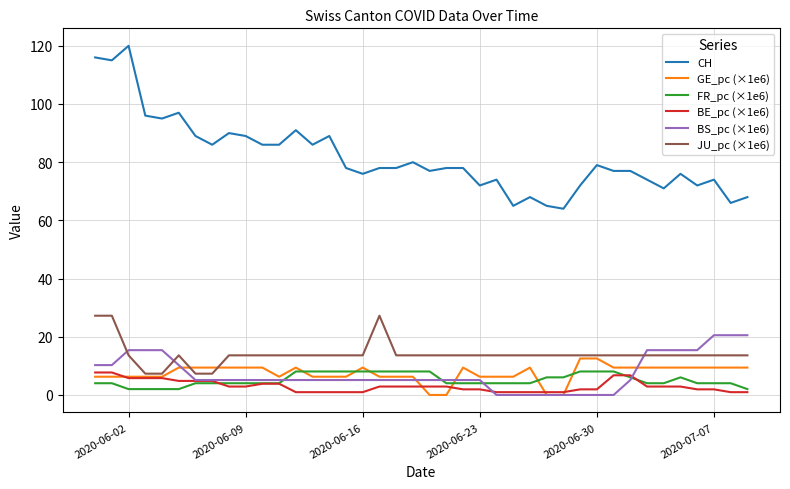

True or false: GE_pc (×1e6) has more than 0 interior local peaks.

True